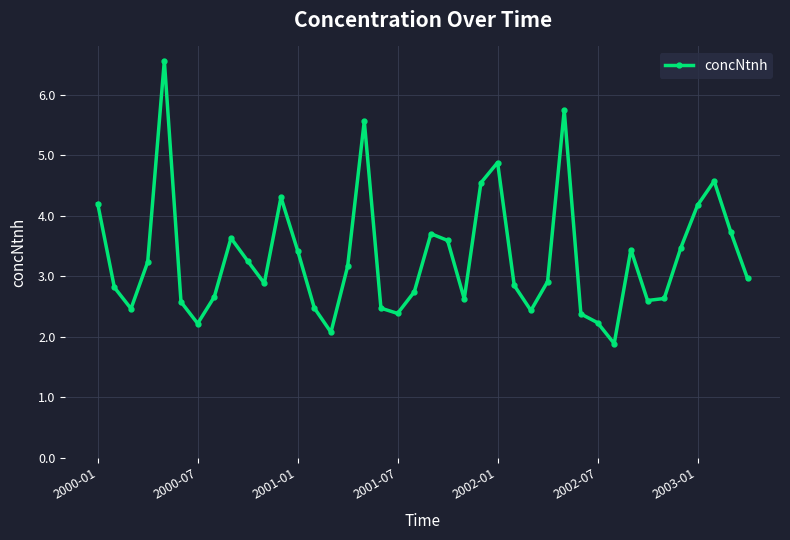

True or false: the data has more than 1 interior local peaks.

True